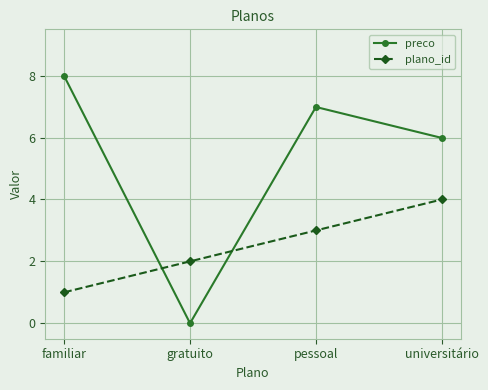

What is the sum of all preco values?

21.0